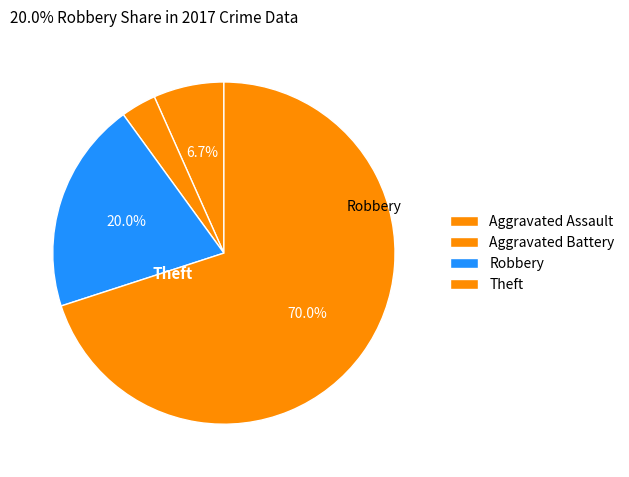

How many segments does this pie chart have?

4